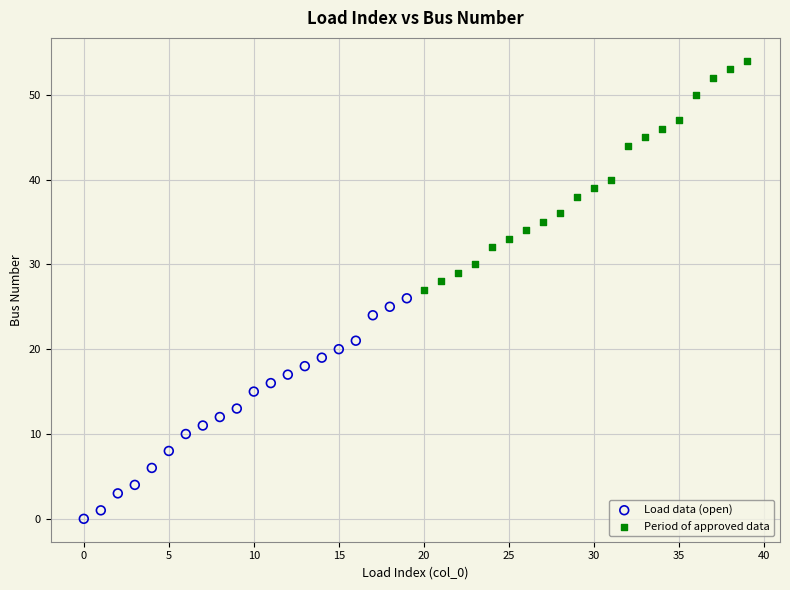

Which series reaches the maximum Y coordinate?

Period of approved data